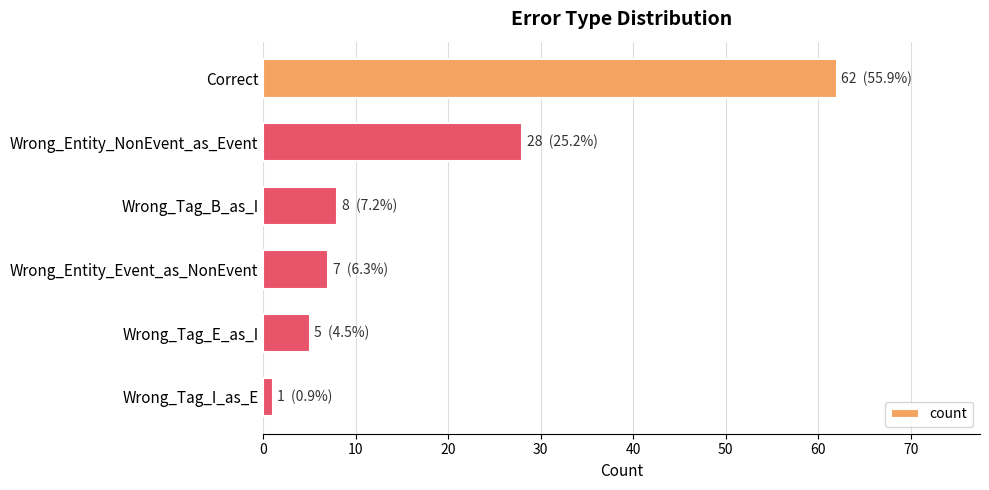

List the labels in order of value, largest first.

Correct, Wrong_Entity_NonEvent_as_Event, Wrong_Tag_B_as_I, Wrong_Entity_Event_as_NonEvent, Wrong_Tag_E_as_I, Wrong_Tag_I_as_E